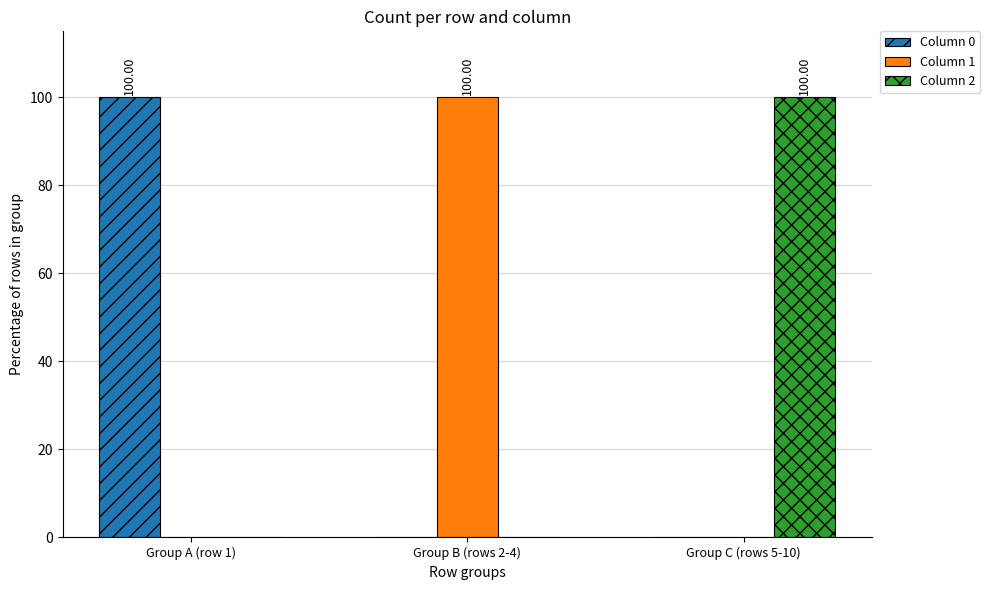

Reading left to right, list all the values displayed in this chart.

Column 0: Group A (row 1)=100	Group B (rows 2-4)=0	Group C (rows 5-10)=0
Column 1: Group A (row 1)=0	Group B (rows 2-4)=100	Group C (rows 5-10)=0
Column 2: Group A (row 1)=0	Group B (rows 2-4)=0	Group C (rows 5-10)=100